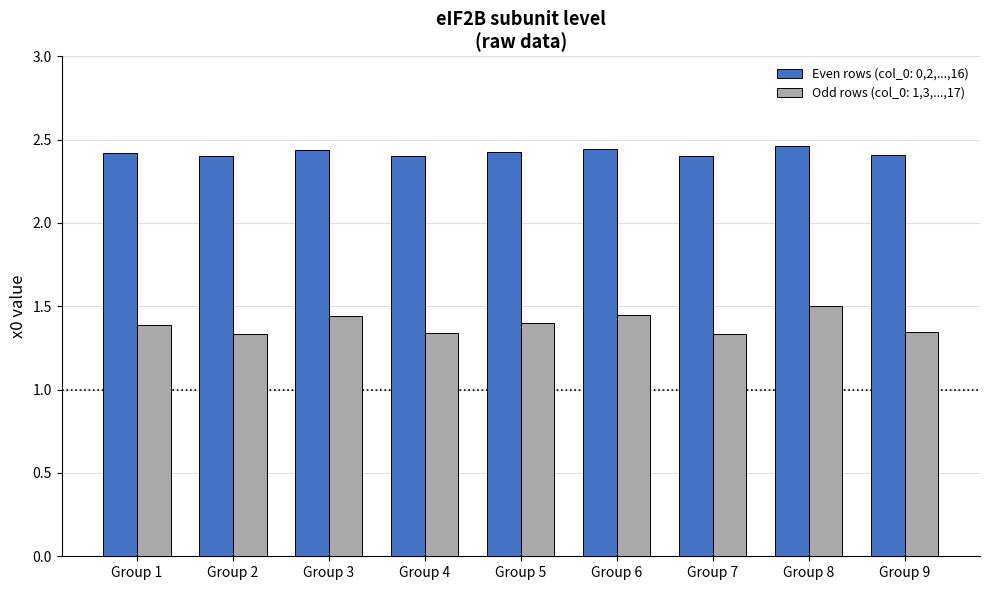

What is the sum of the Even rows (col_0: 0,2,...,16) values at Group 7 and Group 9?

4.8